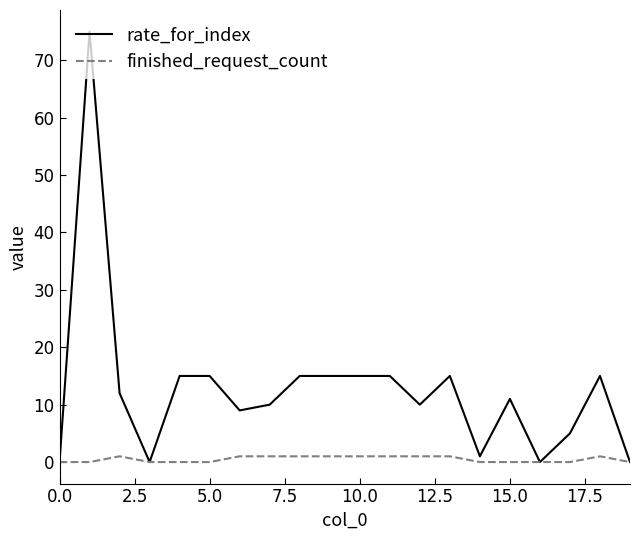

What is the difference between the maximum and minimum values in the finished_request_count series?

1